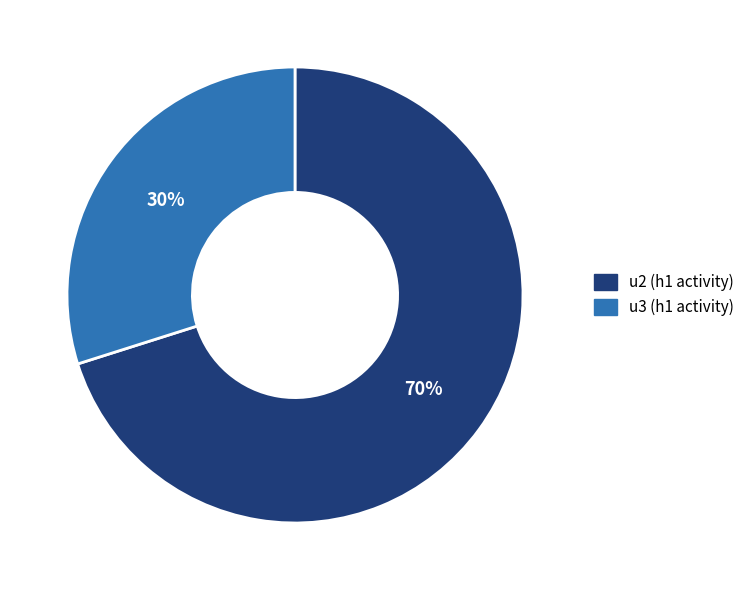

To the nearest percent, what is the average slice percentage?

50%